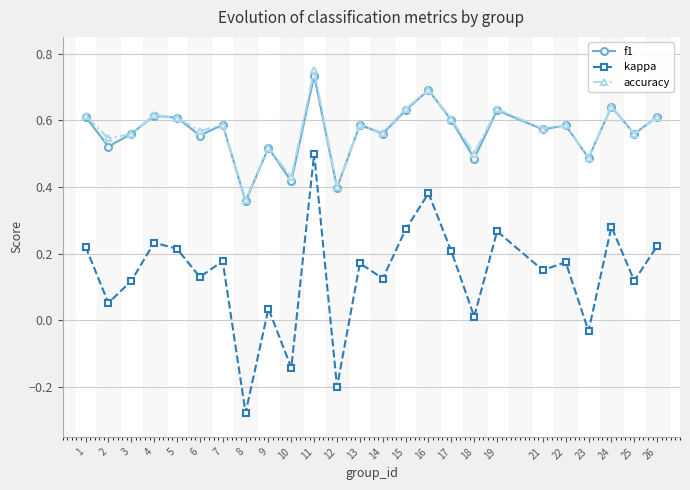

How many lines are shown in the chart?

3